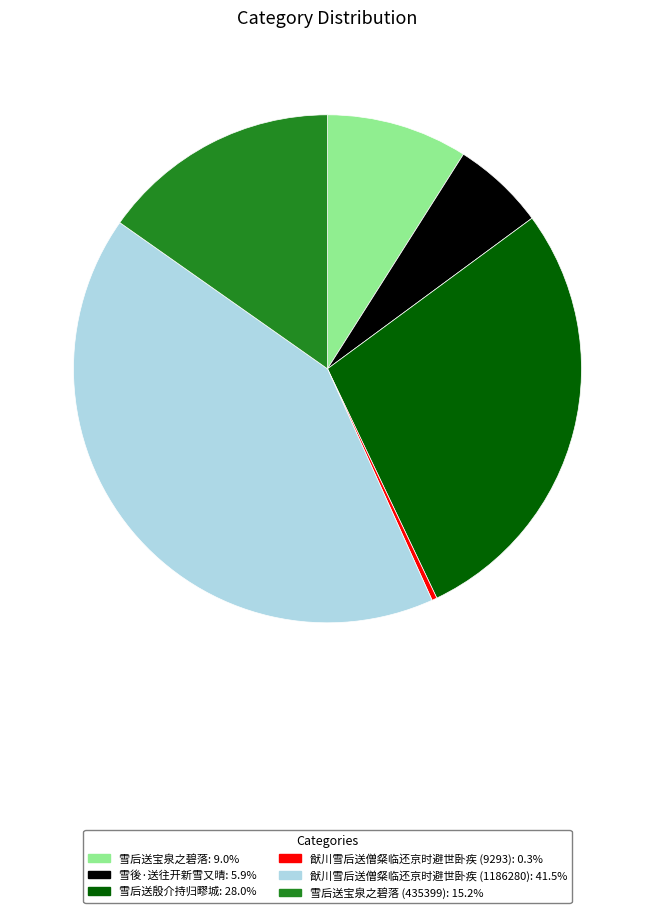

Is there a majority slice in this chart?

No